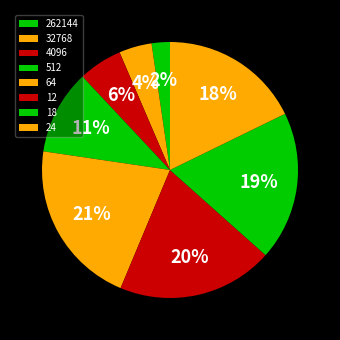

What is the total percentage of 262144 and 32768?

6.4%